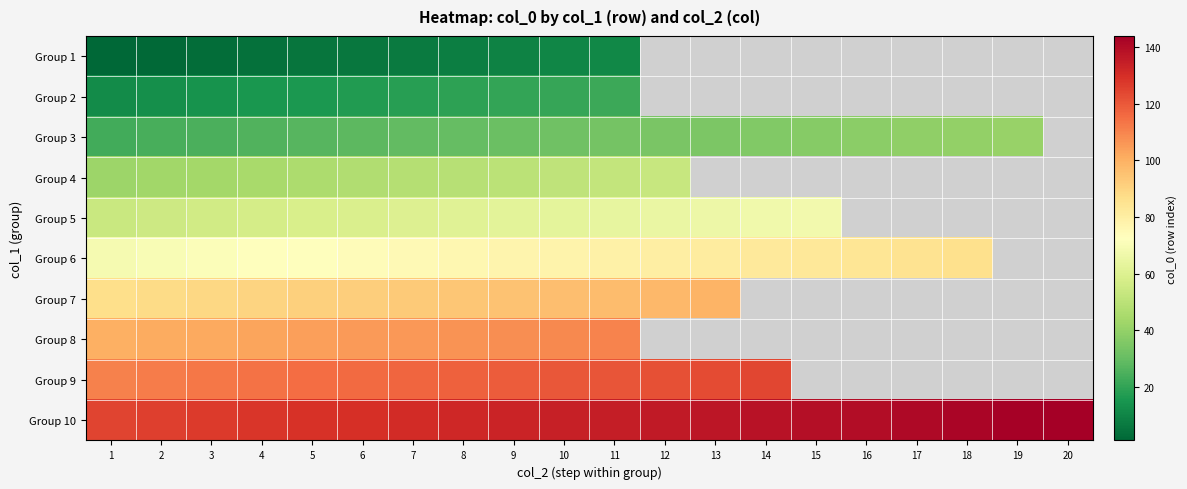

True or false: Group 1 has a value of 3.8 at 9.

False